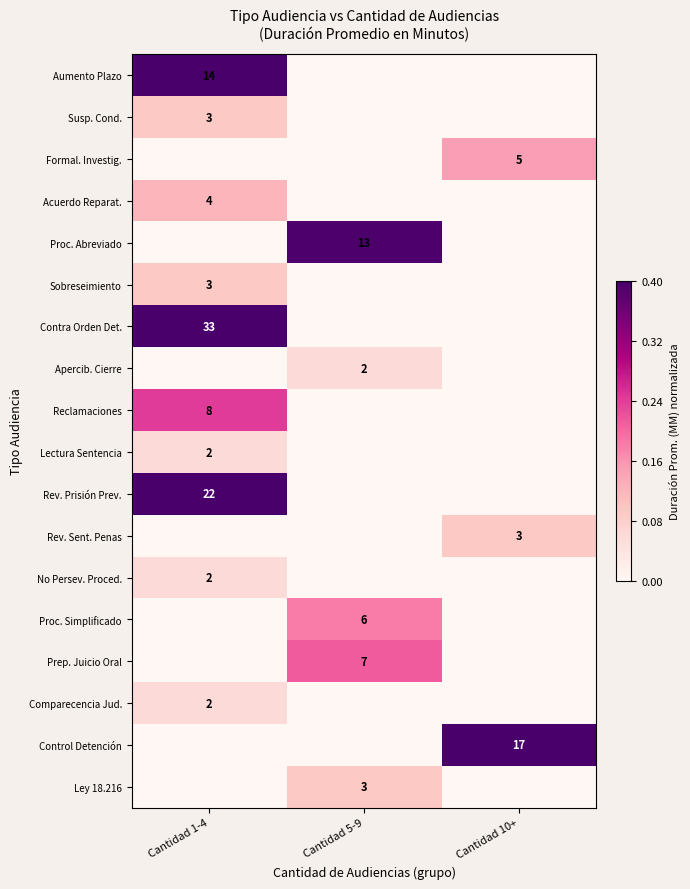

At which category does the chart reach its minimum across all series?

Cantidad 5-9